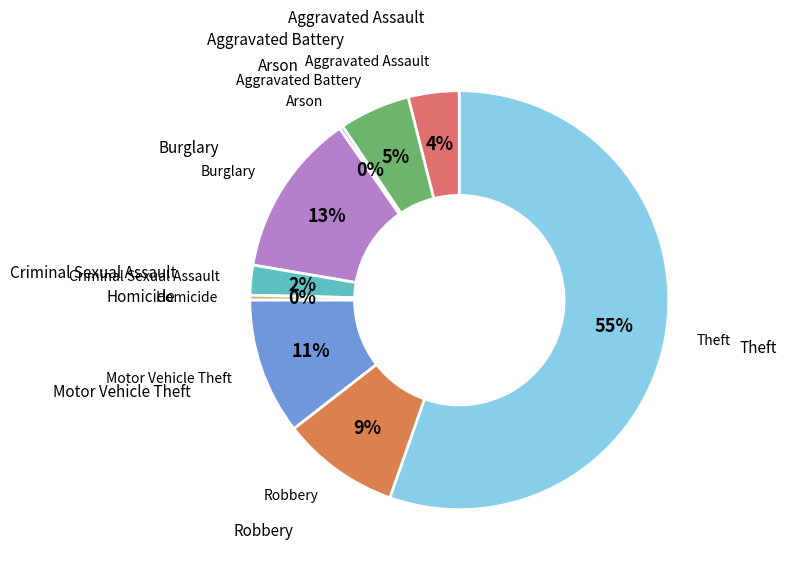

Approximately how many times larger is the value at Criminal Sexual Assault compared to Homicide?

6.2